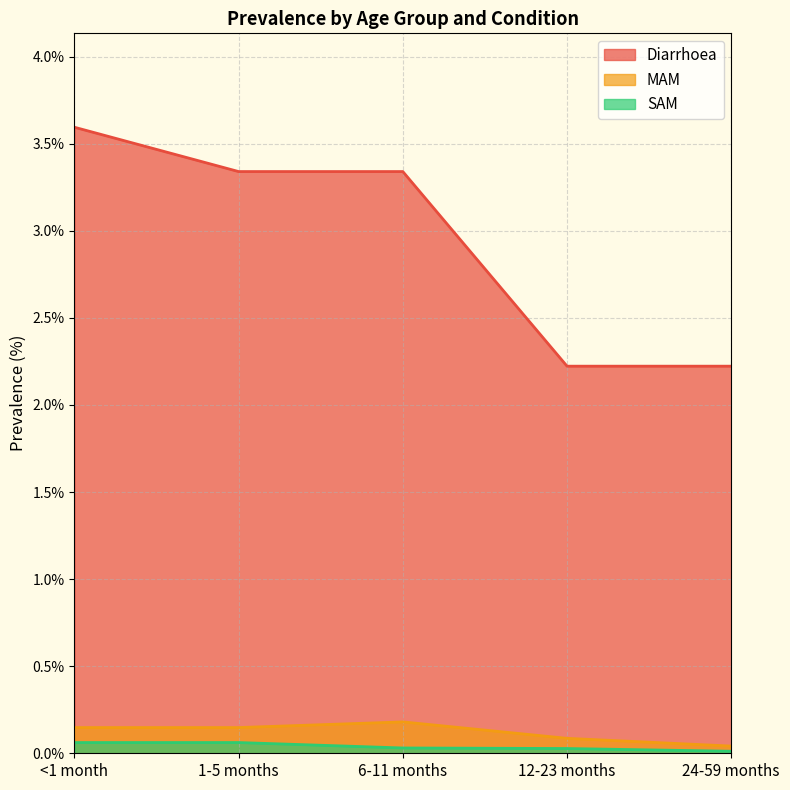

At which label does SAM reach its minimum?

24-59 months